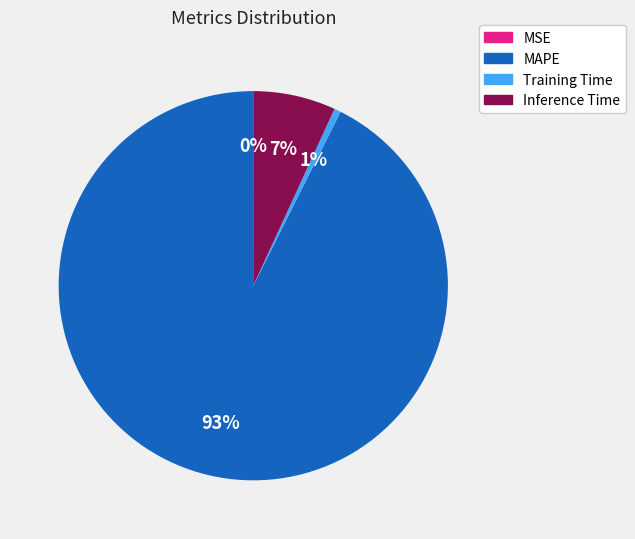

Between MAPE and Training Time, which is larger?

MAPE